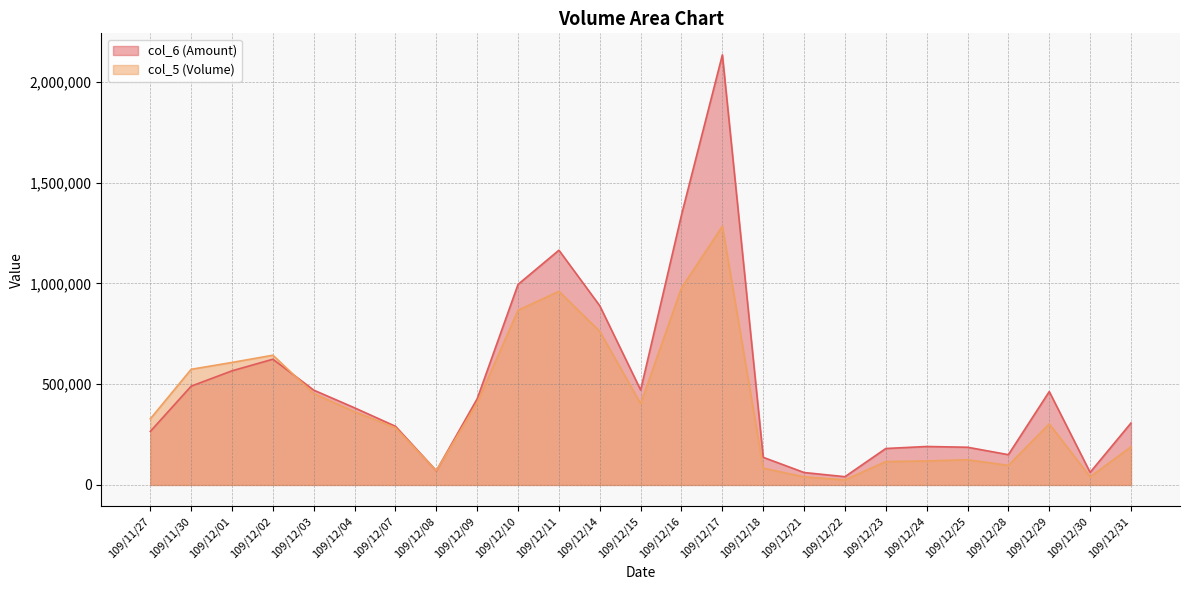

How many categories are shown in the chart?

25